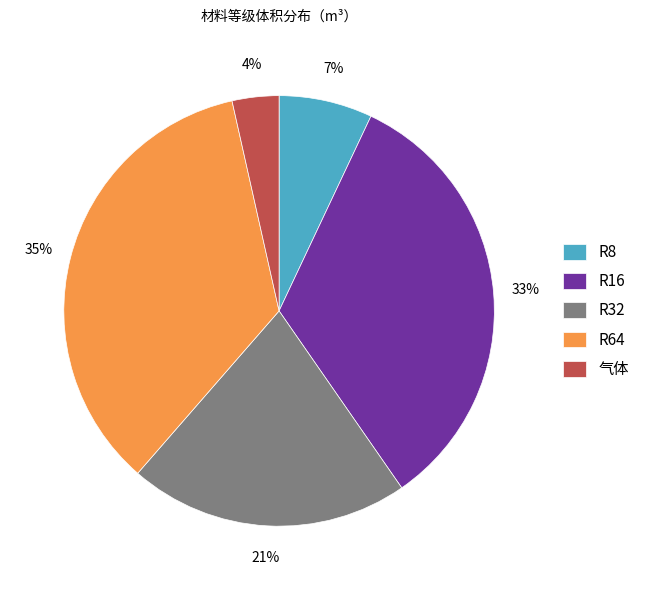

How many slices are in this pie chart?

5